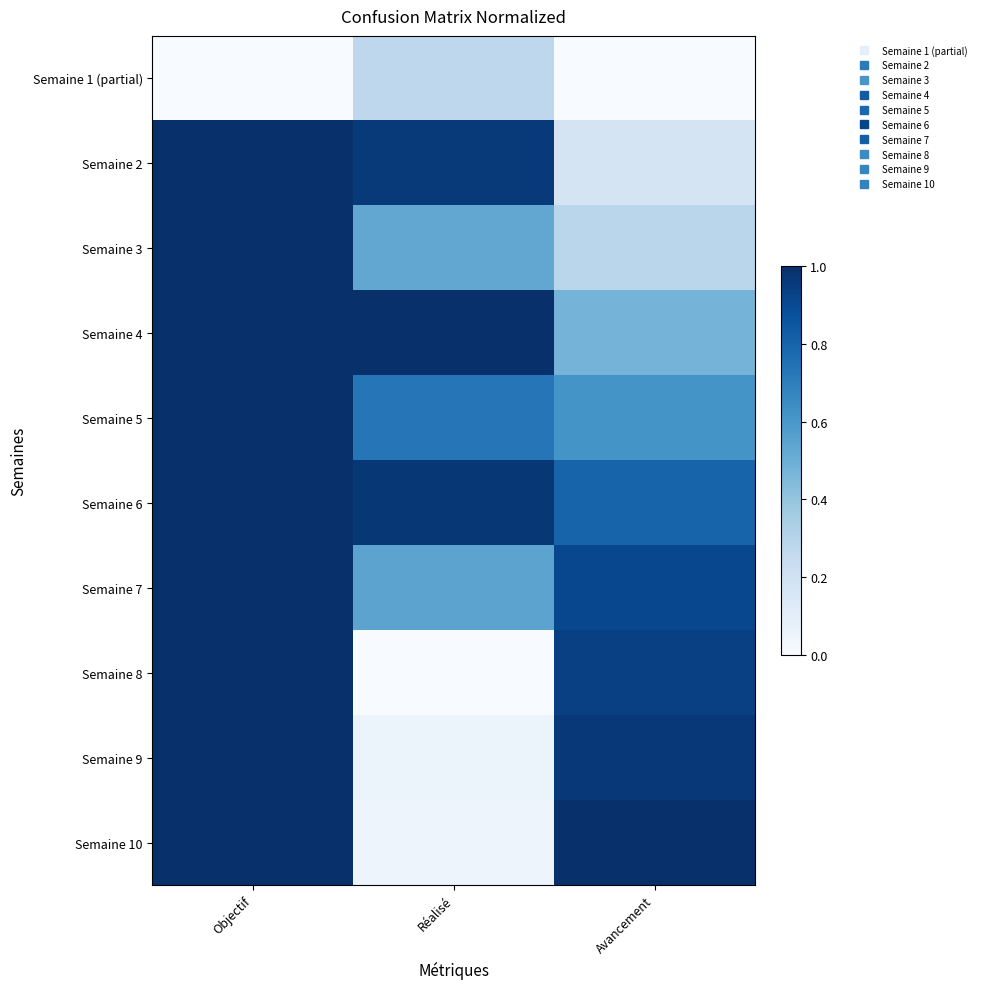

Reading left to right, extract all data points from this chart.

Semaine 1 (partial): Objectif=0.0	Réalisé=0.3	Avancement=0.0
Semaine 2: Objectif=1.0	Réalisé=1.0	Avancement=0.2
Semaine 3: Objectif=1.0	Réalisé=0.5	Avancement=0.3
Semaine 4: Objectif=1.0	Réalisé=1.0	Avancement=0.5
Semaine 5: Objectif=1.0	Réalisé=0.7	Avancement=0.6
Semaine 6: Objectif=1.0	Réalisé=1.0	Avancement=0.8
Semaine 7: Objectif=1.0	Réalisé=0.5	Avancement=0.9
Semaine 8: Objectif=1.0	Réalisé=0.0	Avancement=0.9
Semaine 9: Objectif=1.0	Réalisé=0.1	Avancement=1.0
Semaine 10: Objectif=1.0	Réalisé=0.0	Avancement=1.0